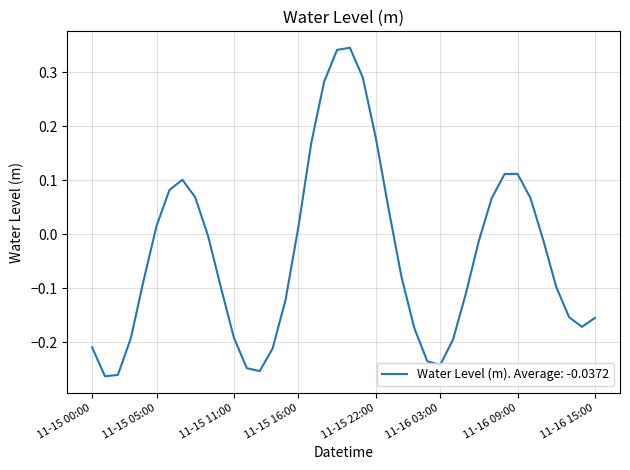

How many lines are shown in the chart?

1